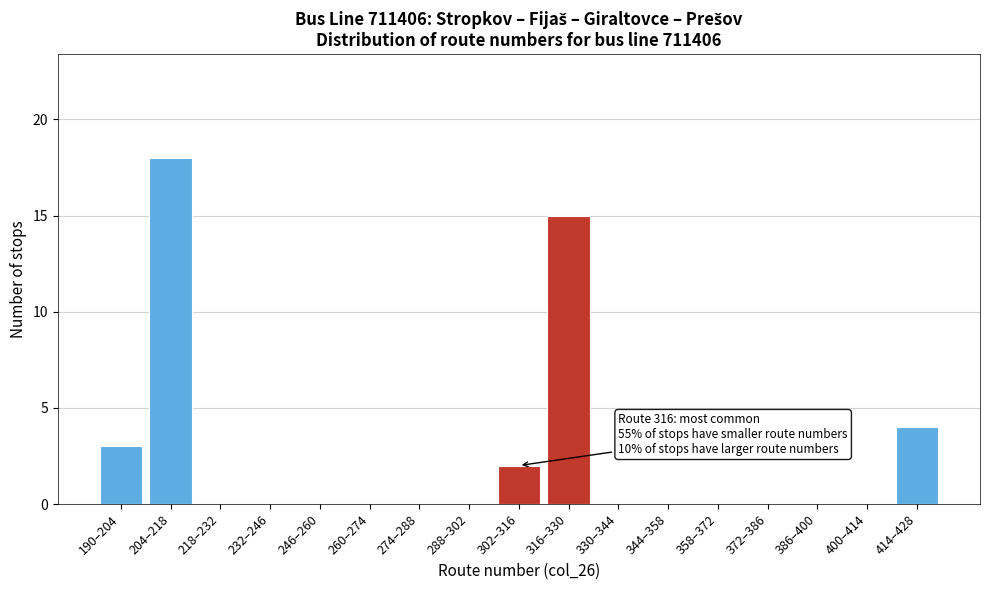

Reading left to right, list all the values displayed in this chart.

190–204=3	204–218=18	218–232=0	232–246=0	246–260=0	260–274=0	274–288=0	288–302=0	302–316=2	316–330=15	330–344=0	344–358=0	358–372=0	372–386=0	386–400=0	400–414=0	414–428=4